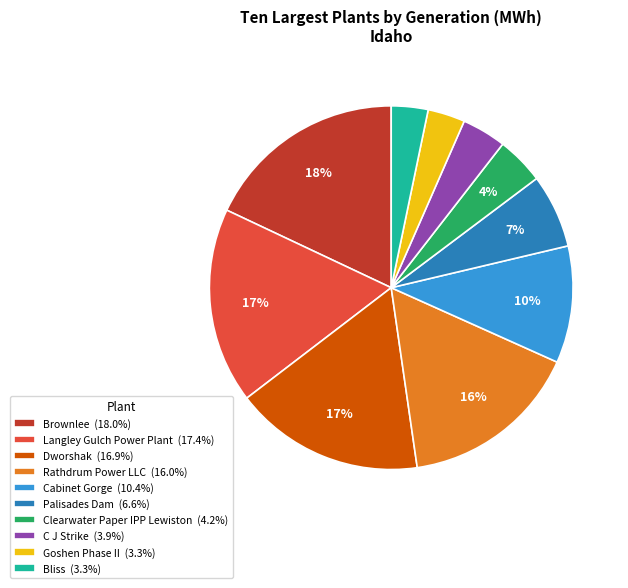

To the nearest percent, what is the difference between the Brownlee and Dworshak slice percentages?

1%